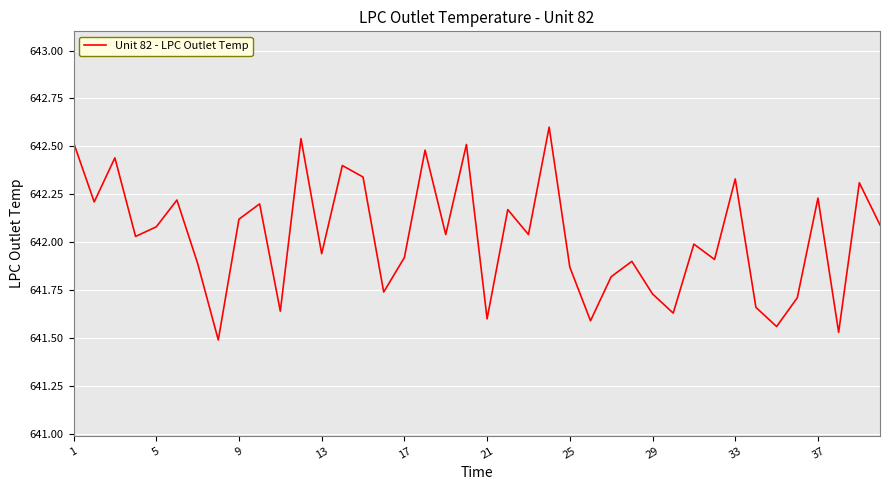

What is the greatest value displayed?

642.6